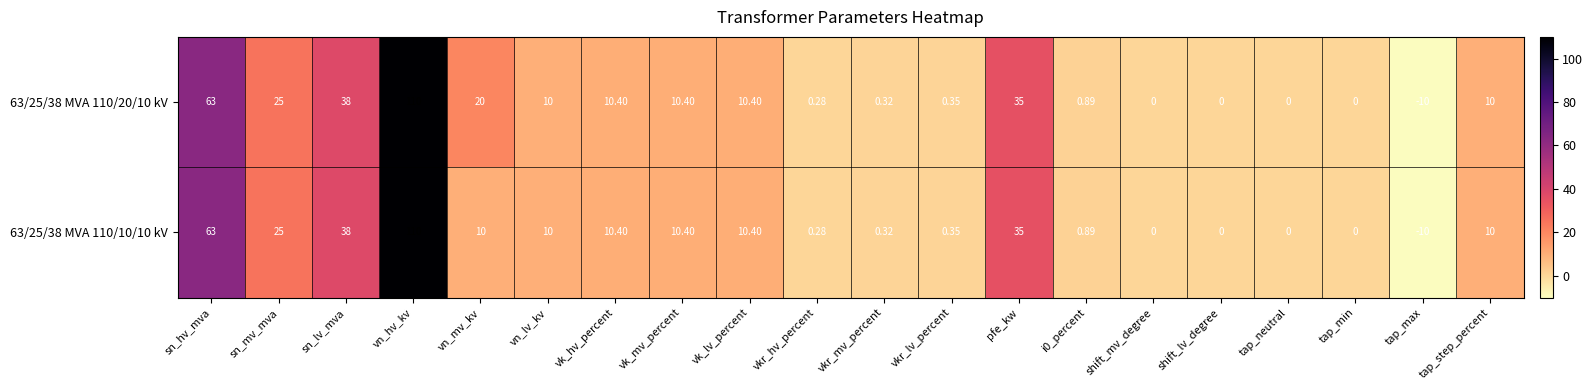

Is the value of 63/25/38 MVA 110/20/10 kV at vn_mv_kv greater than the value of 63/25/38 MVA 110/10/10 kV at vn_mv_kv?

Yes